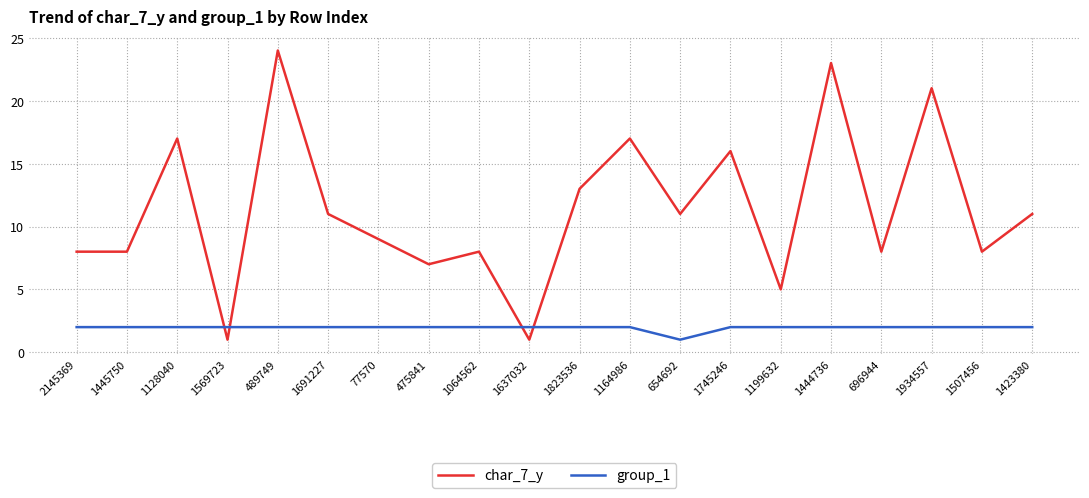

What position from the left is 1569723?

4